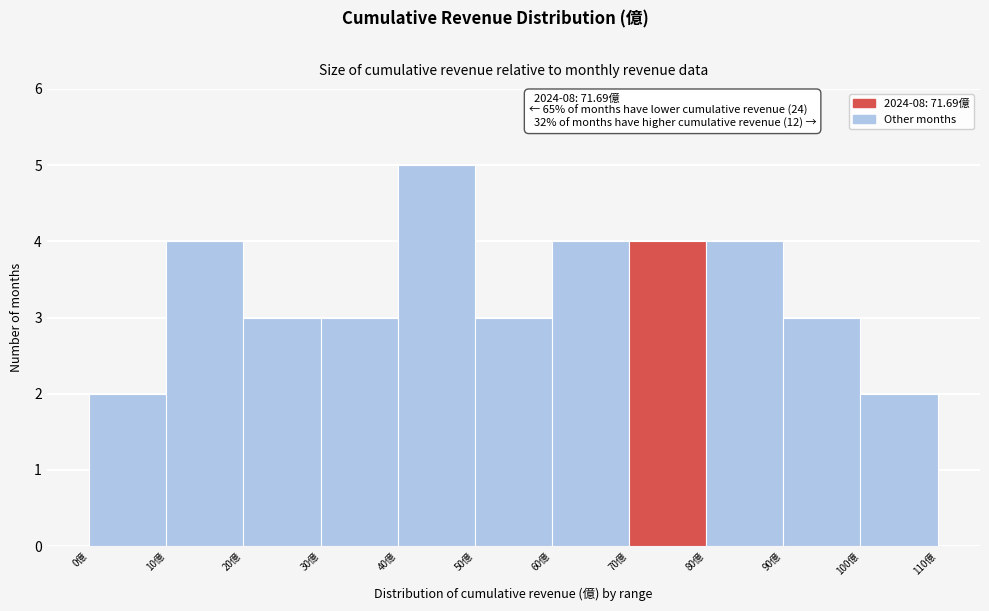

Which range on the x-axis has the tallest bar?

40 to 50